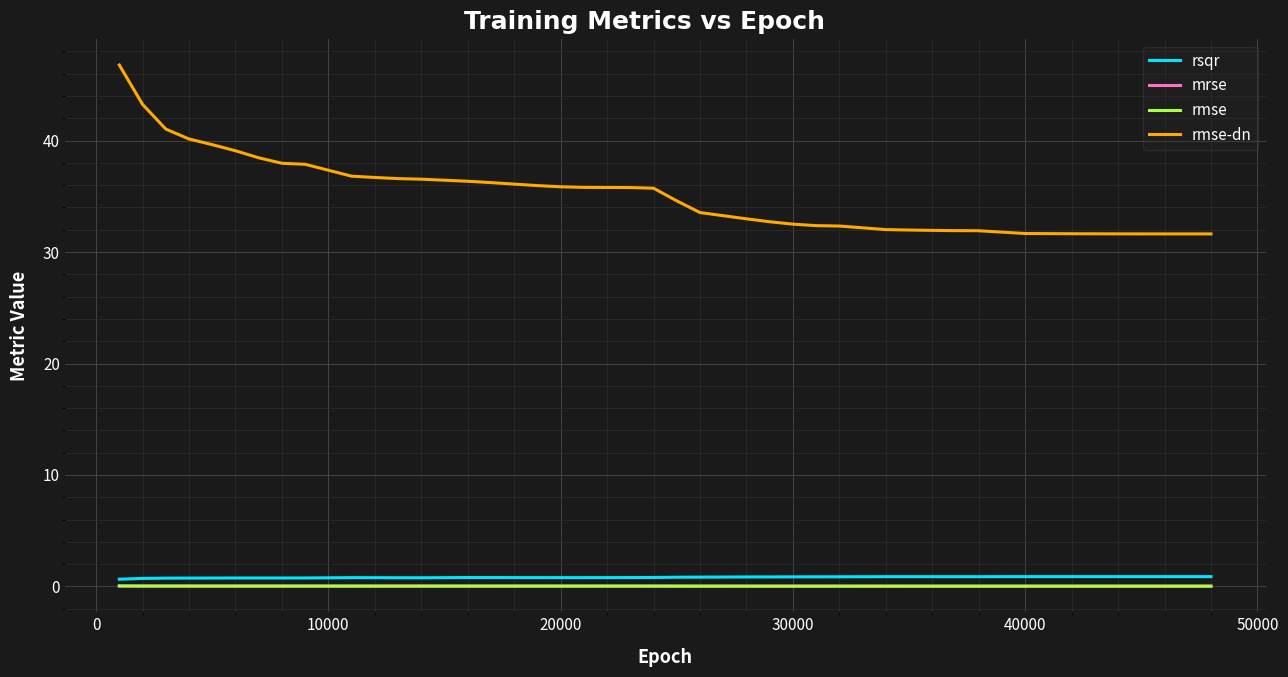

Which series has the largest range (max minus min)?

rmse-dn